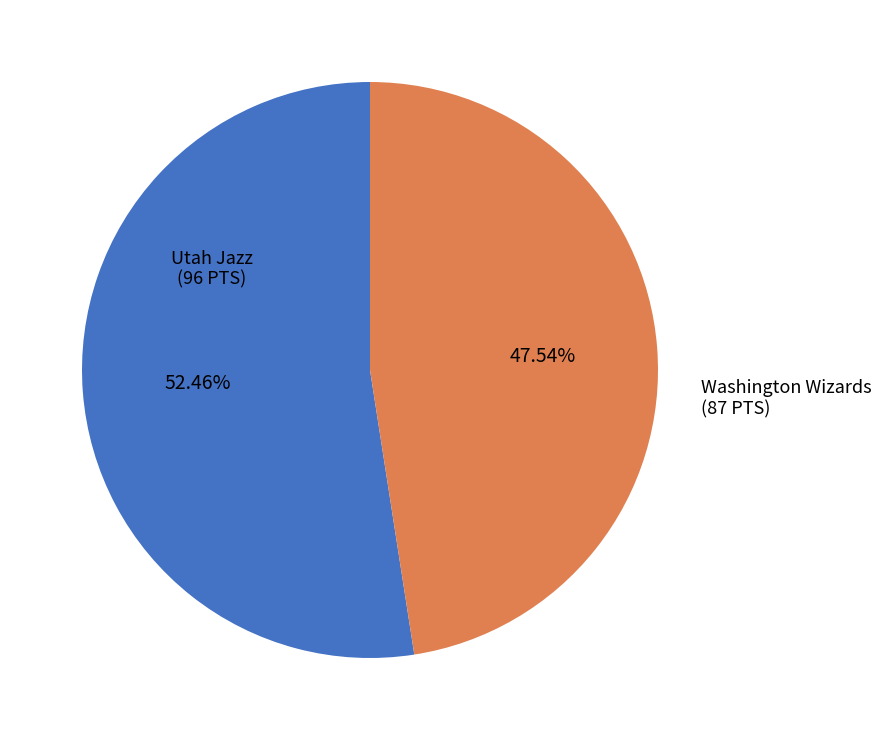

To the nearest percent, what is the combined percentage of Washington Wizards and Utah Jazz?

100%